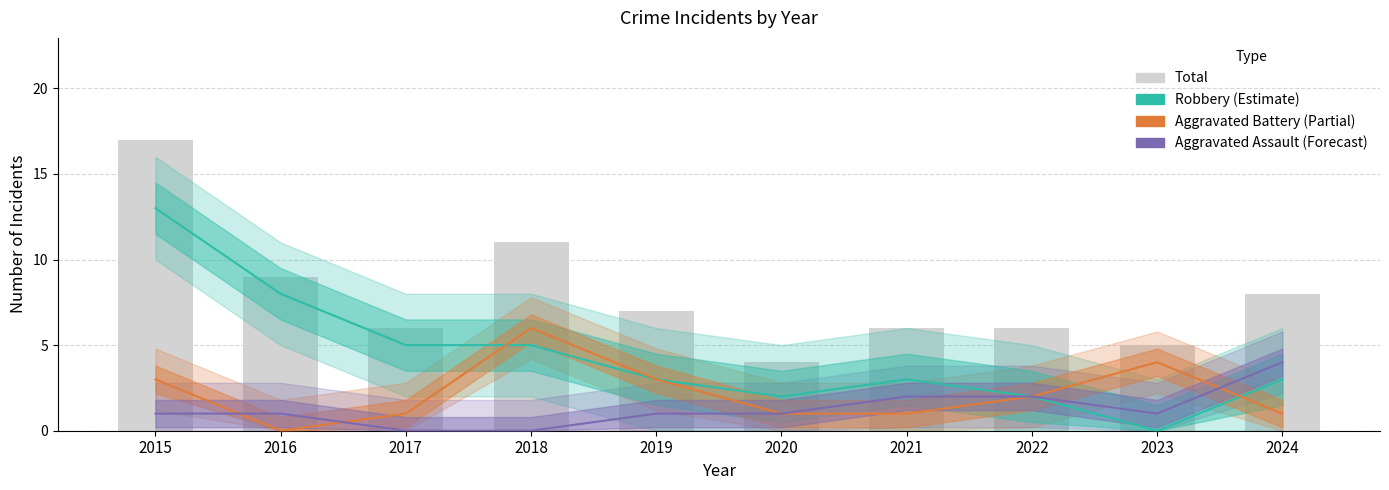

What is the total value across all series at 2021?

12